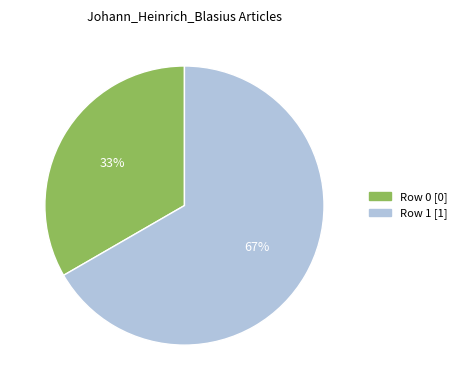

Combined, do Row 1 and Row 0 account for over 50%?

Yes